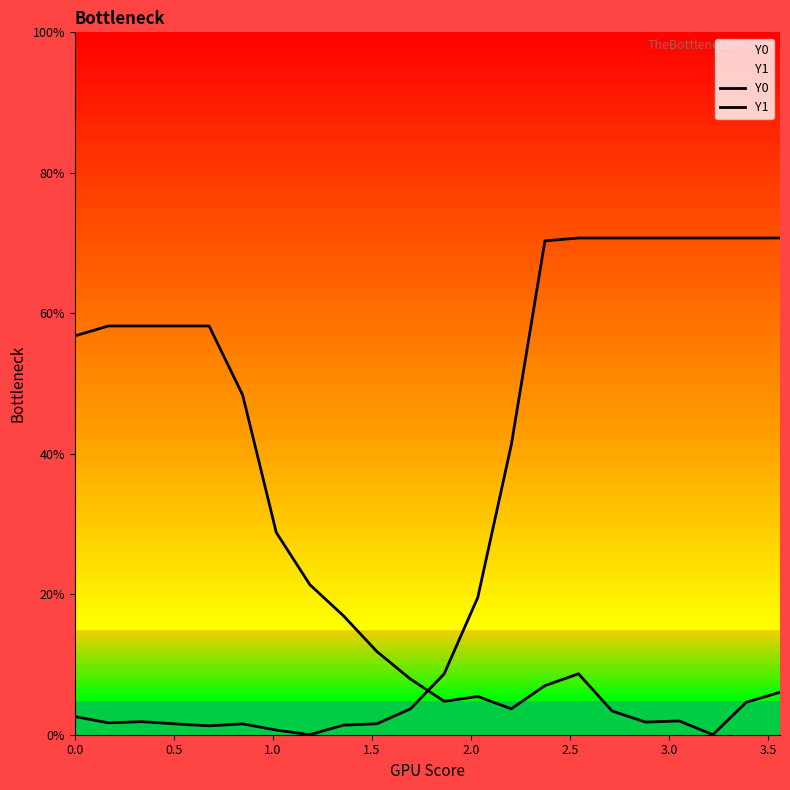

Reading right to left, extract all data points from this chart.

Y0: 70.7	70.7	70.7	70.7	70.7	70.7	70.7	70.3	41.3	19.5	8.7	3.7	1.6	1.4	0.0	0.7	1.5	1.3	1.5	1.9	1.7	2.6
Y1: 6.0	4.6	0.0	2.0	1.8	3.4	8.7	7.0	3.7	5.4	4.8	7.9	11.8	16.9	21.4	28.8	48.4	58.2	58.2	58.2	58.2	56.8